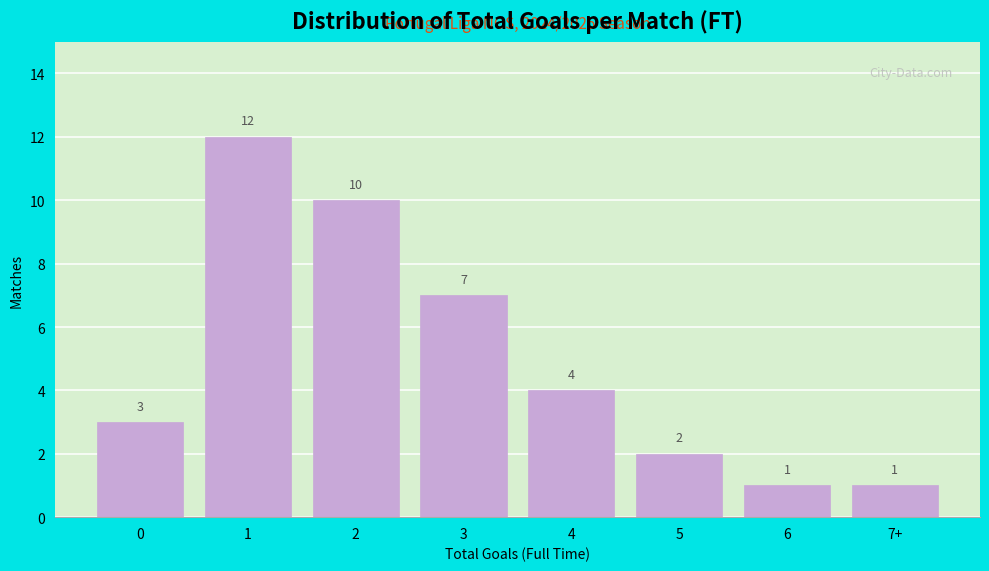

Reading right to left, transcribe all the data shown in this chart.

7+=1	6=1	5=2	4=4	3=7	2=10	1=12	0=3